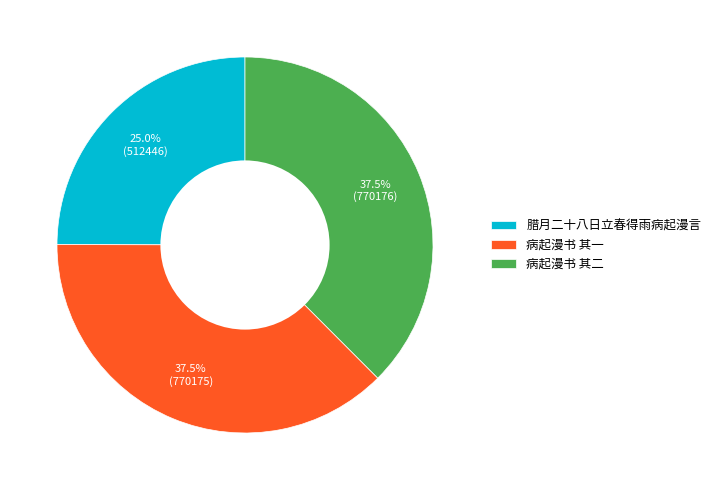

Which slice is the smallest?

腊月二十八日立春得雨病起漫言